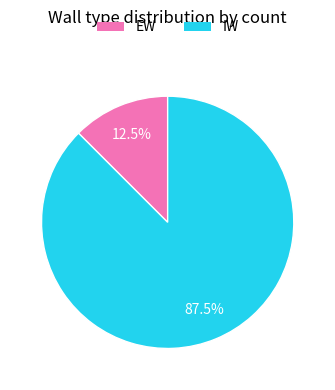

Which category accounts for the majority?

IW